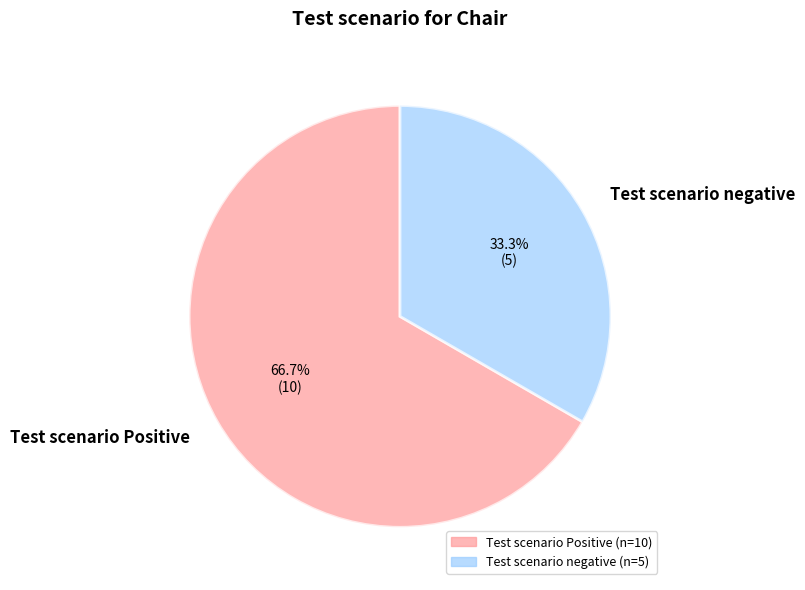

Is it true that Test scenario Positive is 67% of the pie?

True